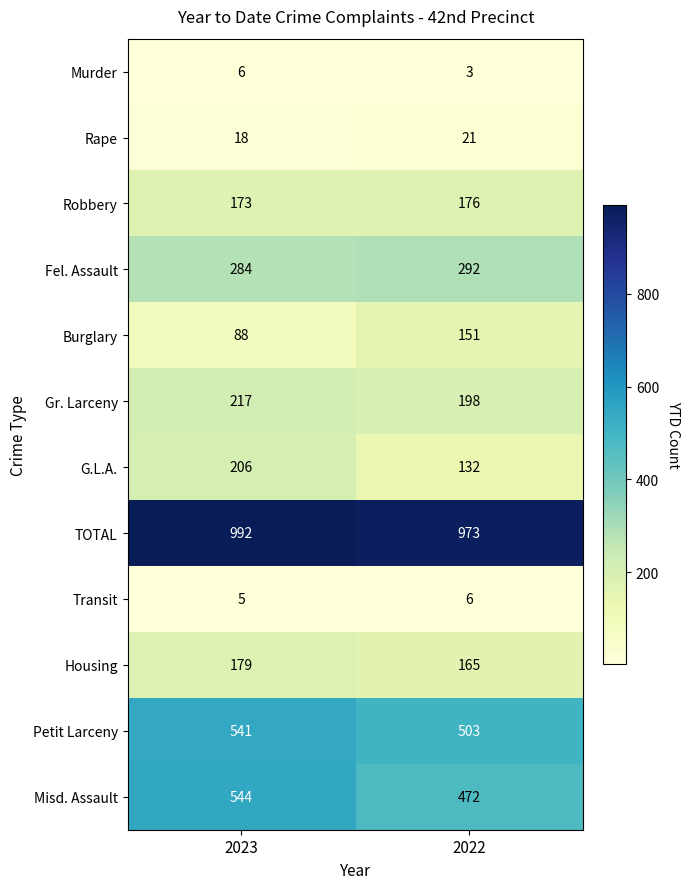

What is the average value of the Petit Larceny series?

522